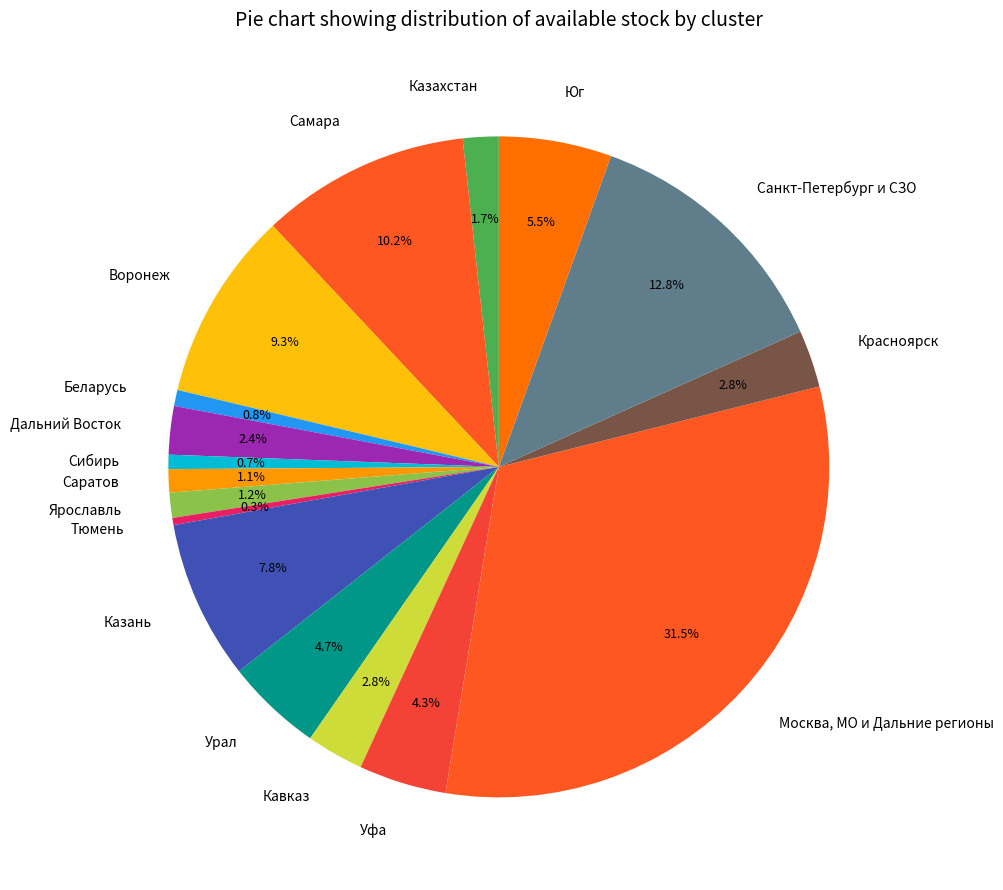

Does any single category account for the majority?

No